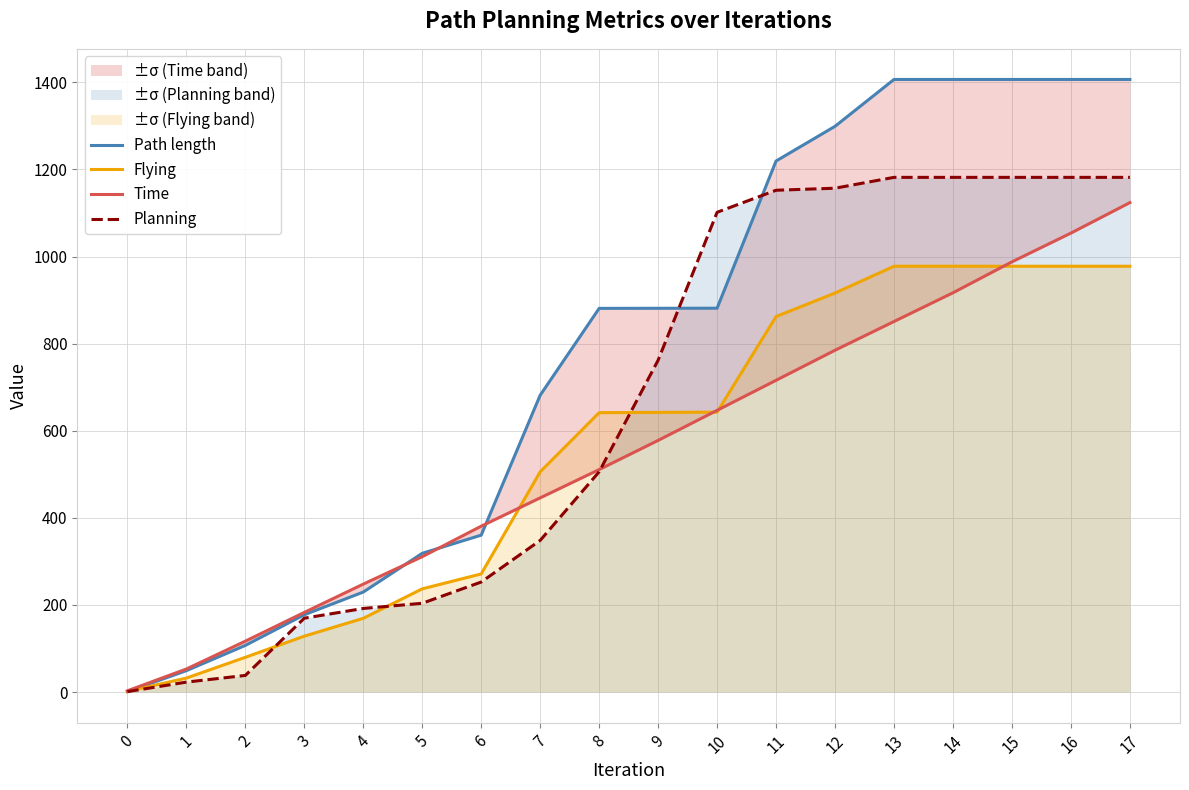

What is the value of the Path length point at the 16th from the left?

1406.7